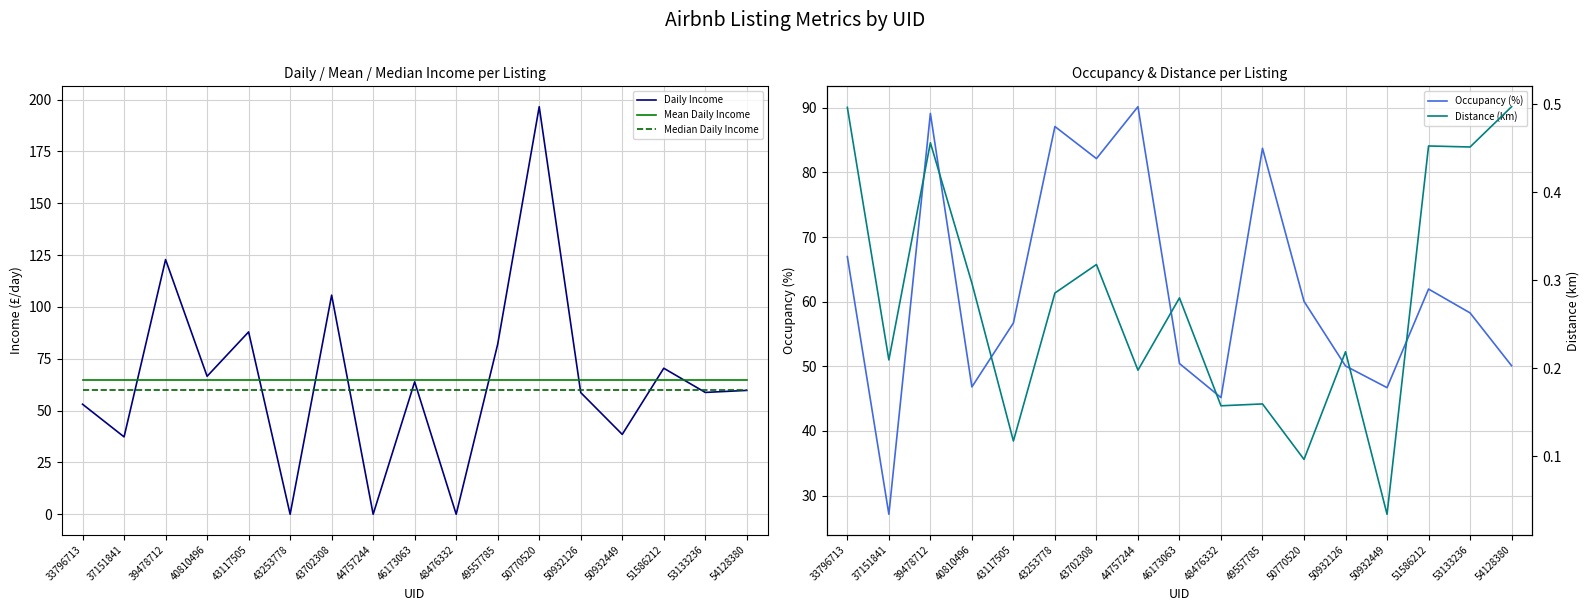

True or false: Mean Daily Income has more than 2 interior local peaks.

False